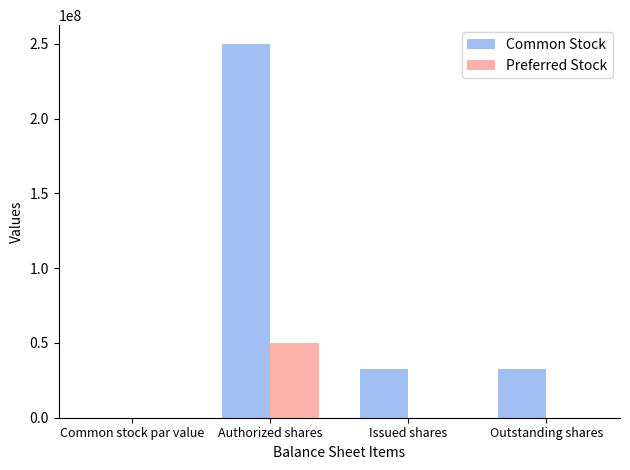

True or false: Preferred Stock has a value of 14841358.8 at Authorized shares.

False